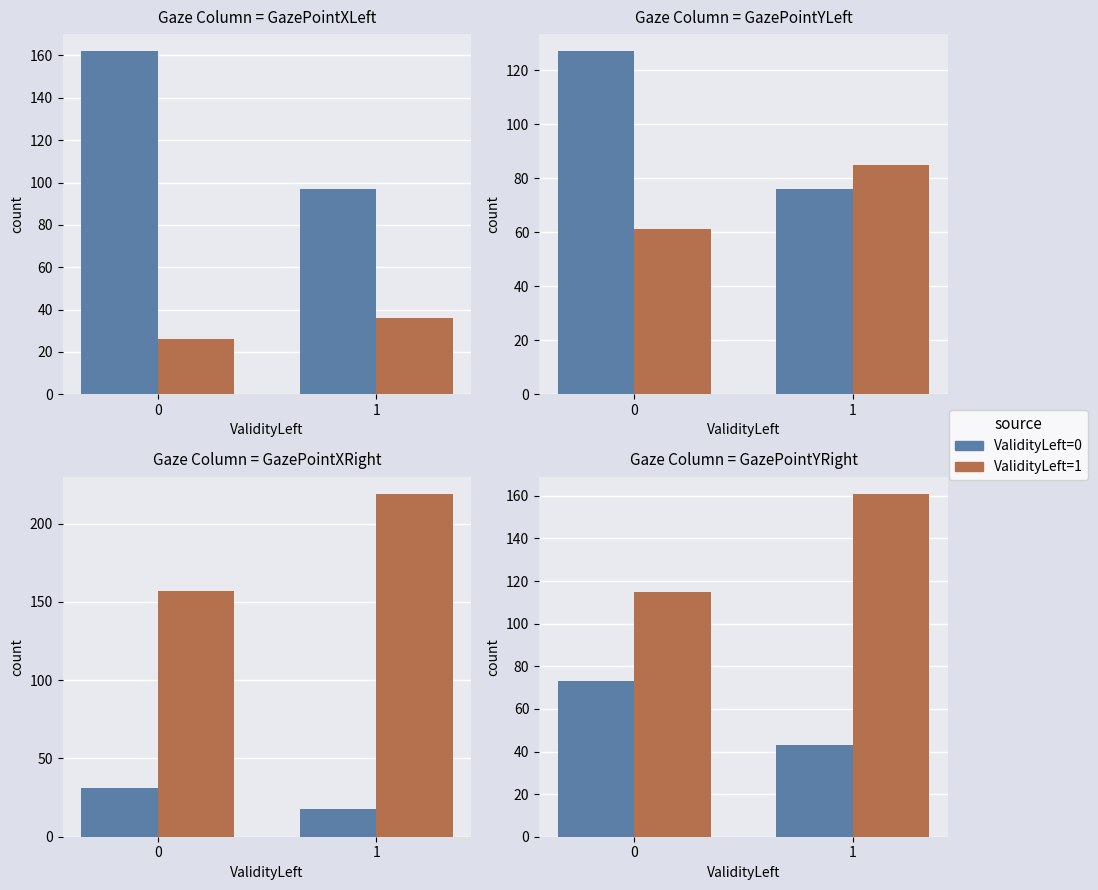

List the labels in order of ValidityLeft=1 value, largest first.

GazePointXRight, GazePointYRight, GazePointYLeft, GazePointXLeft